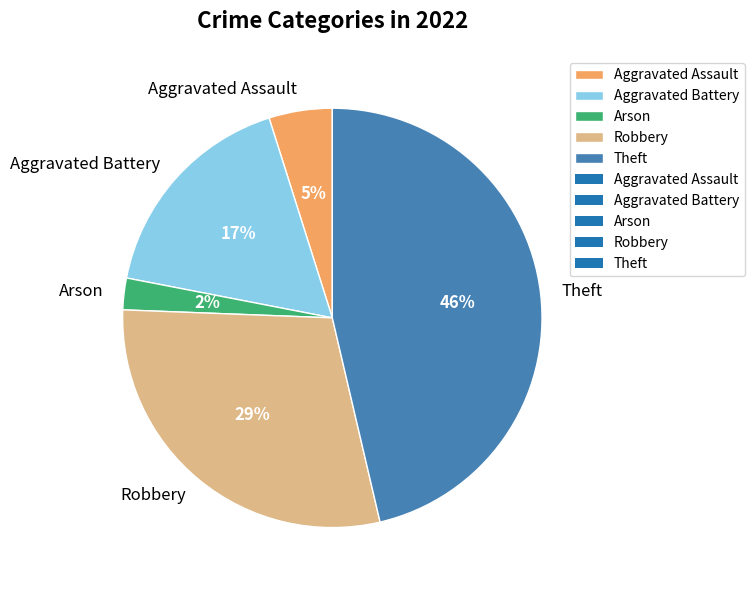

Is the sum of Aggravated Assault and Theft greater than half?

Yes